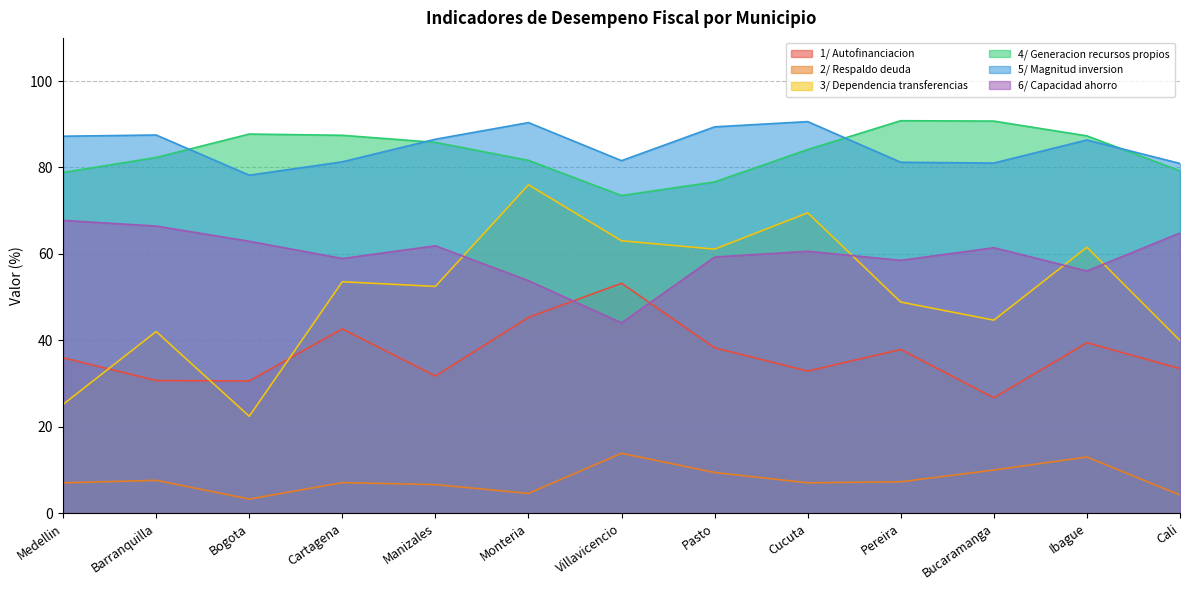

Which category has the highest value in the 1/ Autofinanciacion series?

Villavicencio